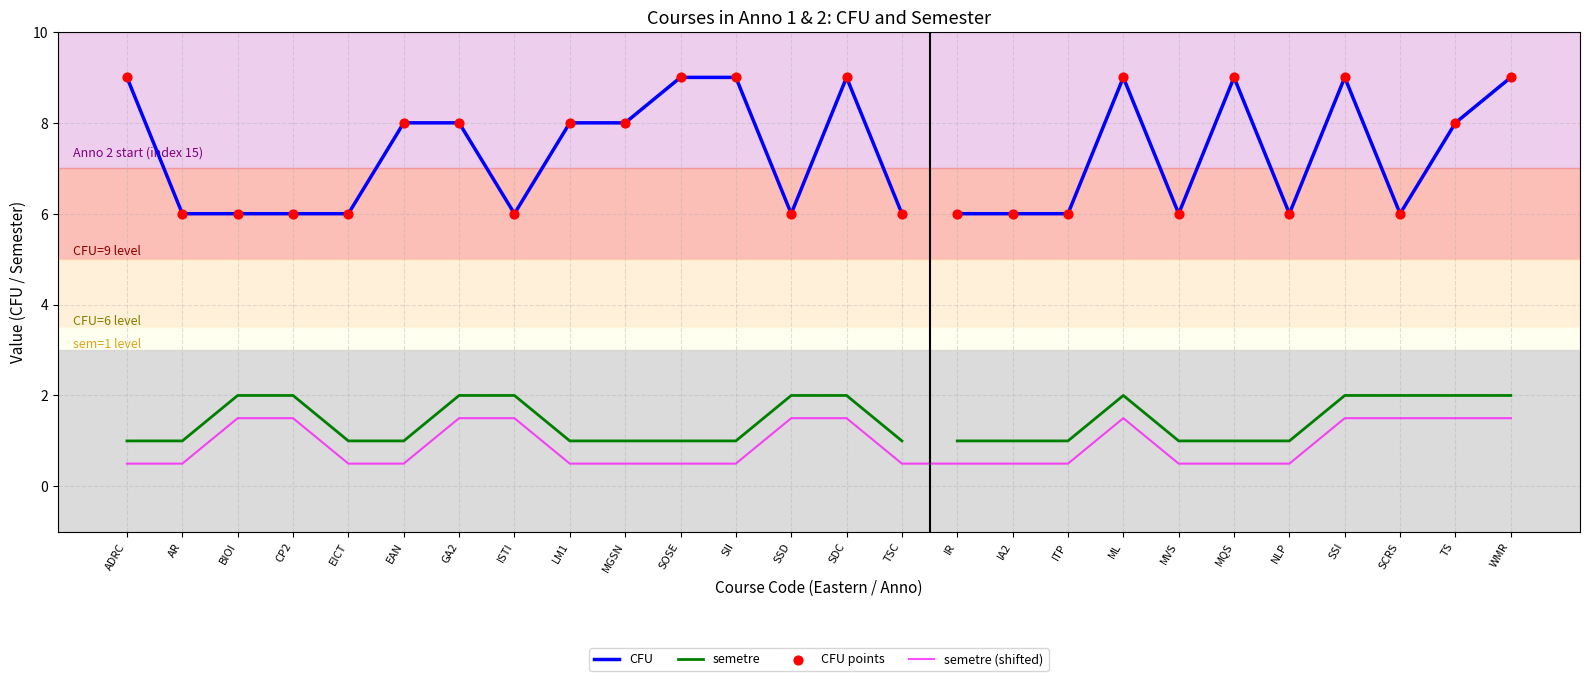

At which category is the sum across all series the highest?

SDC